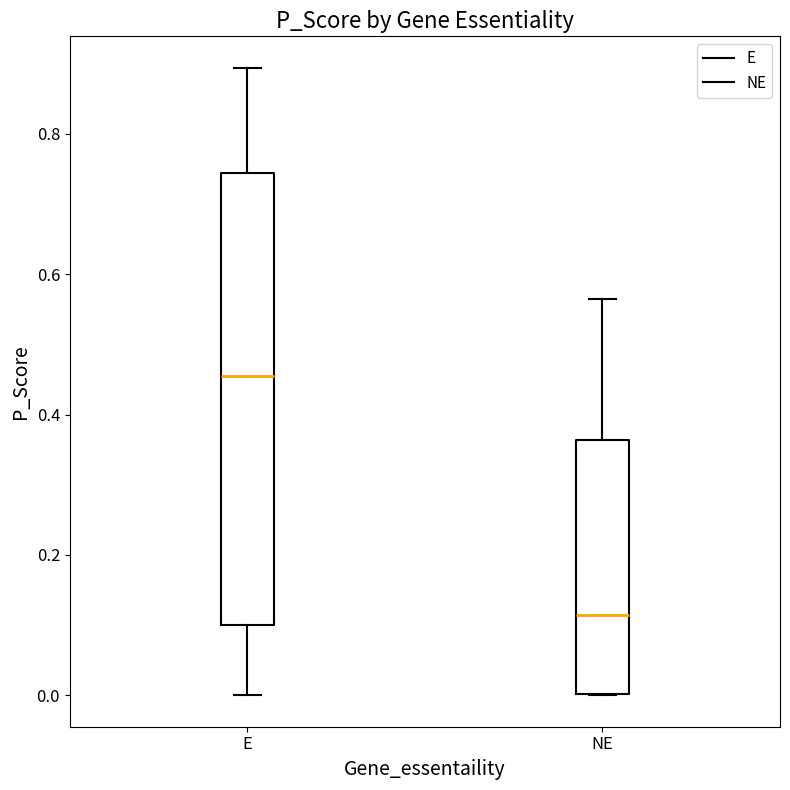

Reading left to right, read every box against the y-axis: the position of its median line, the range the box covers, and the ends of its whiskers. The values are not printed on the chart, so give them approximately, as read against the axis.

E: median 0.46, box 0.10 to 0.74, whiskers 0.00 to 0.90
NE: median 0.12, box 0.00 to 0.36, whiskers 0.00 to 0.56